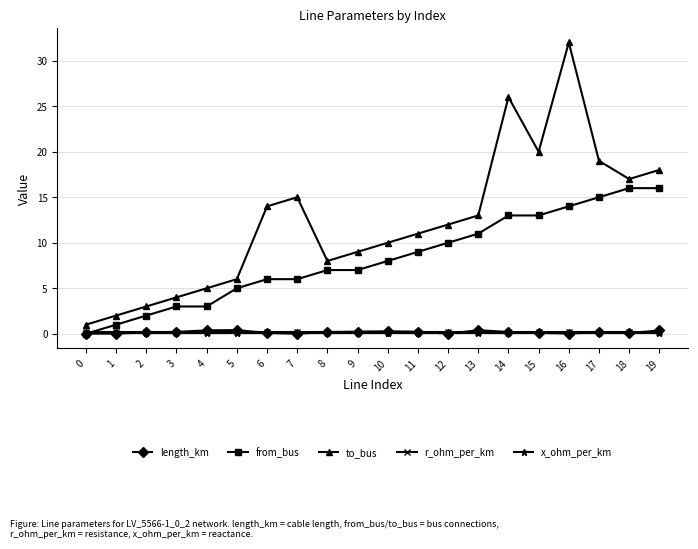

The from_bus series shows 17.9 at 13. True or false?

False